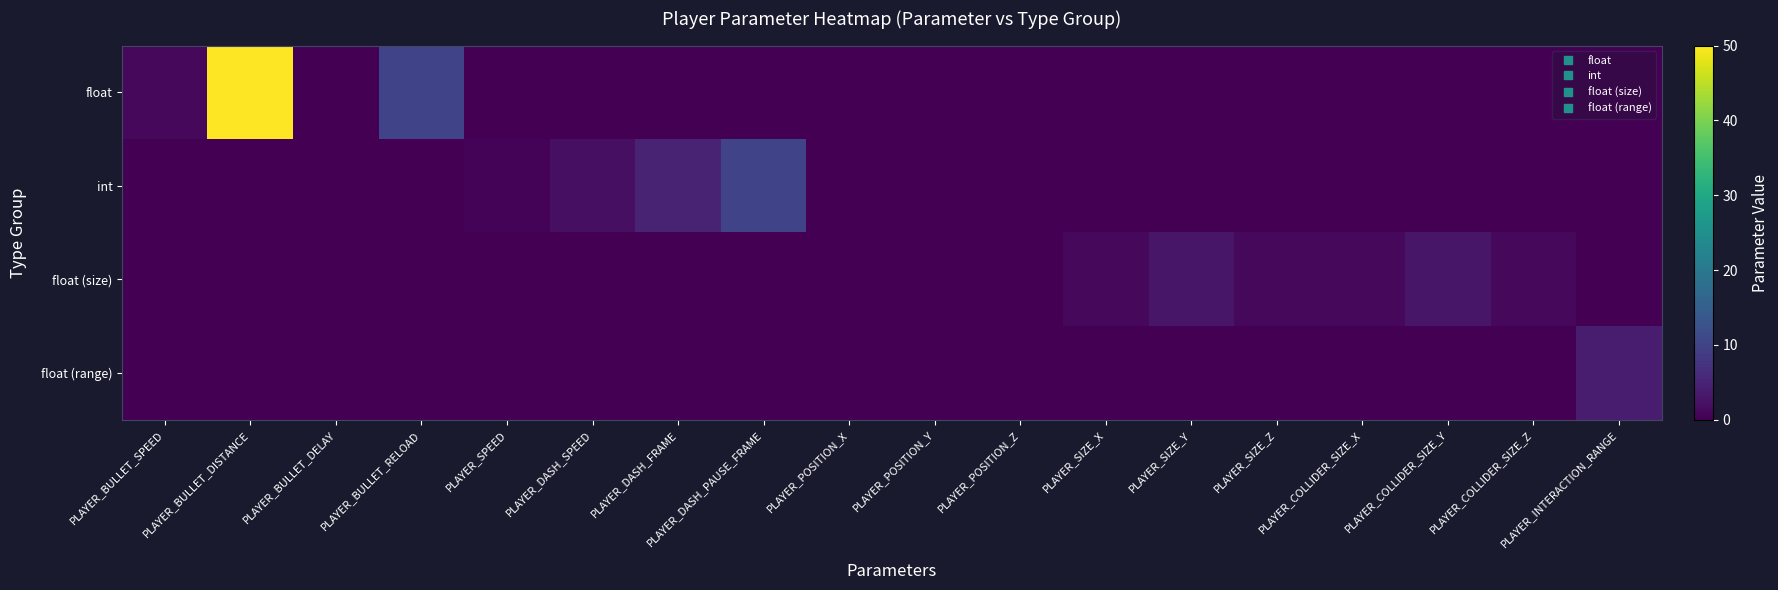

Which category has the highest value across all series?

PLAYER_BULLET_DISTANCE